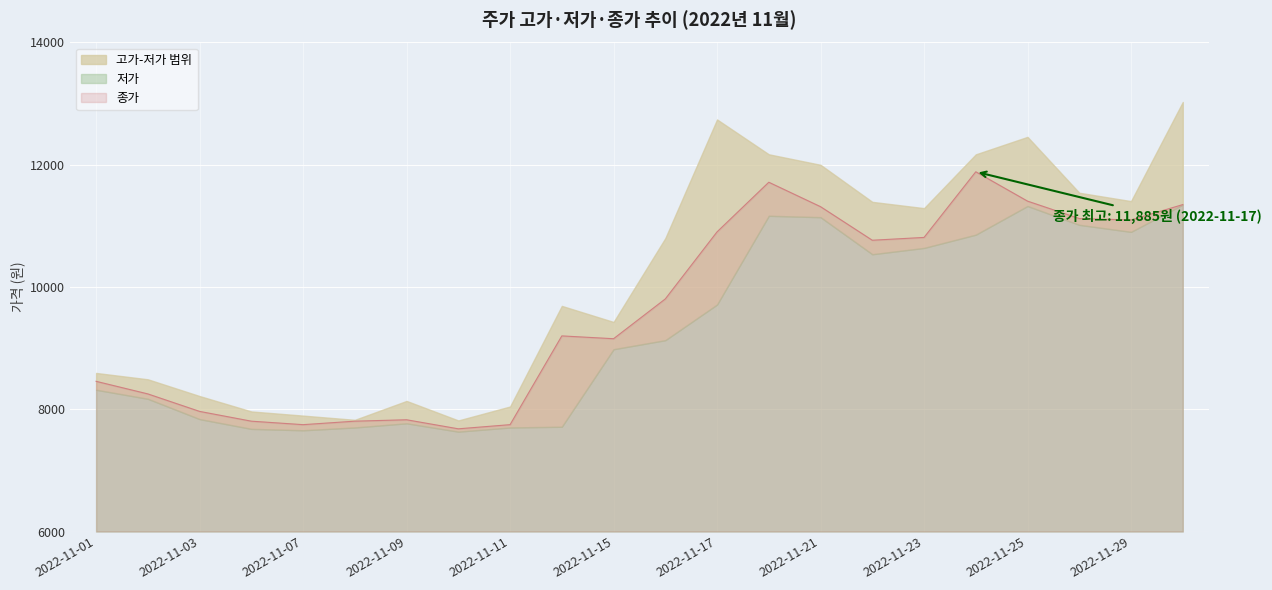

The value of 고가 at 2022-11-15 is 9428. True or false?

True